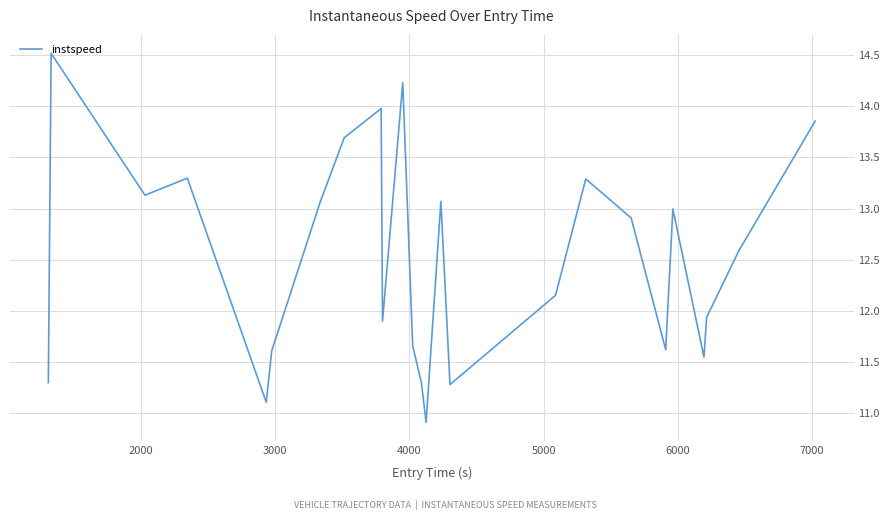

What is the difference between the maximum and minimum values?

3.6